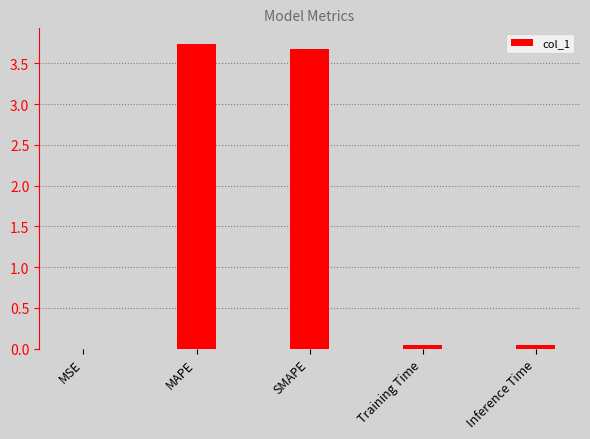

Between MAPE and Inference Time, which is larger?

MAPE